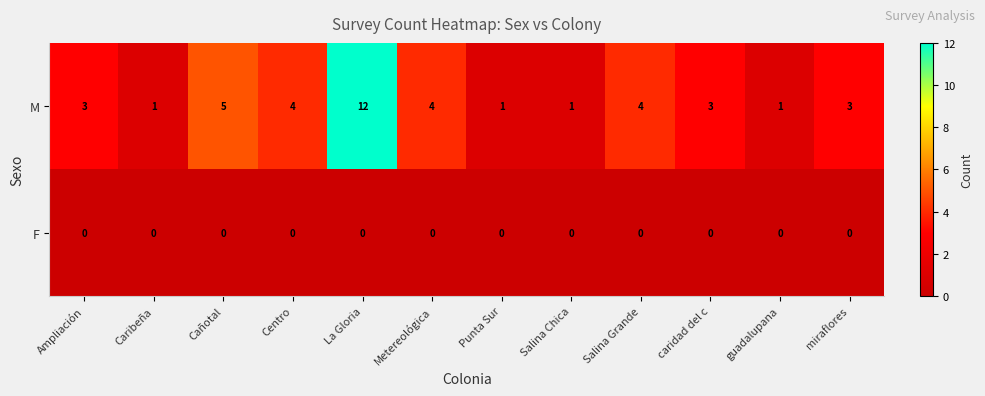

Is it true that M equals 5 at Salina Grande?

False